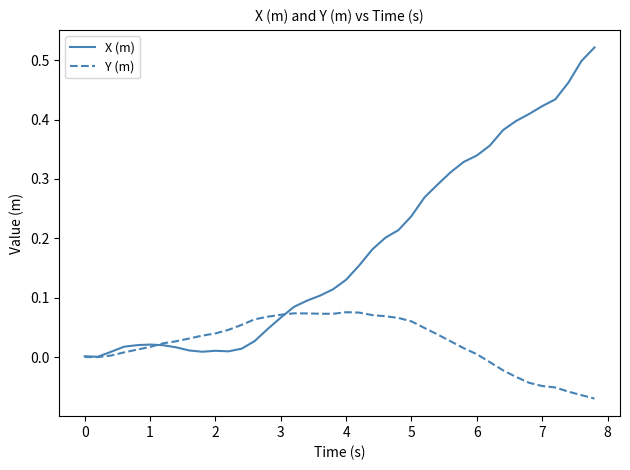

Which series has the largest range (max minus min)?

X (m)